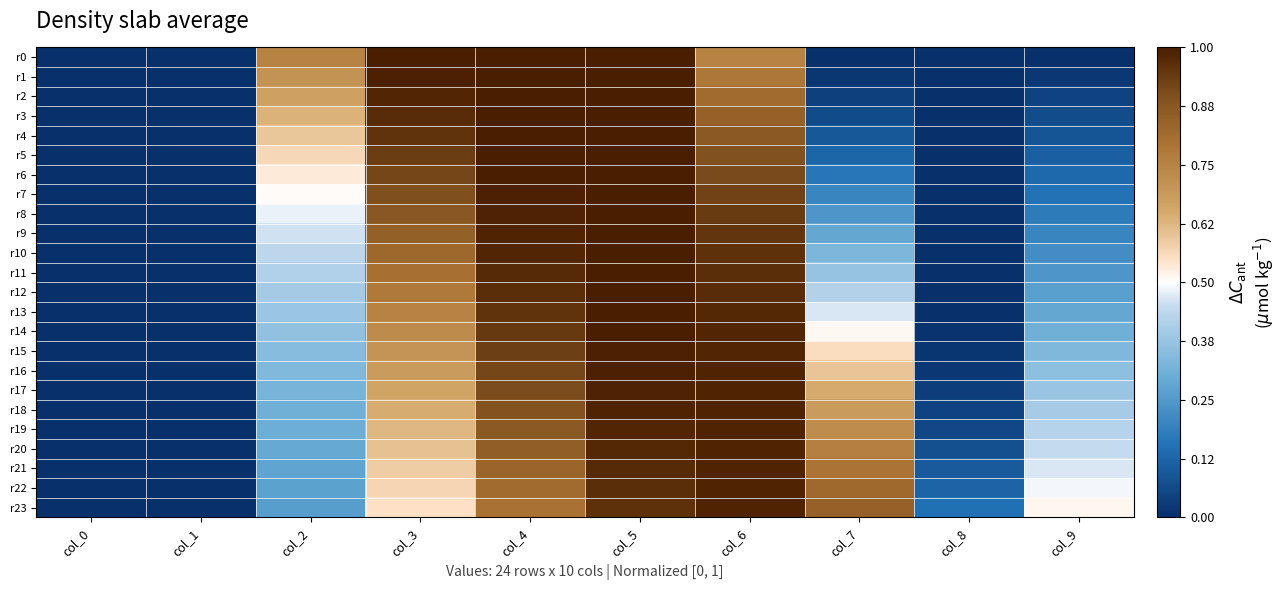

Reading left to right, what are all the values shown in this chart?

r0: col_0=0.0	col_1=0.0	col_2=0.8	col_3=1.0	col_4=1.0	col_5=1.0	col_6=0.8	col_7=0.0	col_8=0.0	col_9=0.0
r1: col_0=0.0	col_1=0.0	col_2=0.7	col_3=1.0	col_4=1.0	col_5=1.0	col_6=0.8	col_7=0.0	col_8=0.0	col_9=0.0
r2: col_0=0.0	col_1=0.0	col_2=0.7	col_3=1.0	col_4=1.0	col_5=1.0	col_6=0.8	col_7=0.0	col_8=0.0	col_9=0.0
r3: col_0=0.0	col_1=0.0	col_2=0.6	col_3=1.0	col_4=1.0	col_5=1.0	col_6=0.8	col_7=0.1	col_8=0.0	col_9=0.1
r4: col_0=0.0	col_1=0.0	col_2=0.6	col_3=1.0	col_4=1.0	col_5=1.0	col_6=0.9	col_7=0.1	col_8=0.0	col_9=0.1
r5: col_0=0.0	col_1=0.0	col_2=0.6	col_3=0.9	col_4=1.0	col_5=1.0	col_6=0.9	col_7=0.1	col_8=0.0	col_9=0.1
r6: col_0=0.0	col_1=0.0	col_2=0.5	col_3=0.9	col_4=1.0	col_5=1.0	col_6=0.9	col_7=0.2	col_8=0.0	col_9=0.1
r7: col_0=0.0	col_1=0.0	col_2=0.5	col_3=0.9	col_4=1.0	col_5=1.0	col_6=0.9	col_7=0.2	col_8=0.0	col_9=0.2
r8: col_0=0.0	col_1=0.0	col_2=0.5	col_3=0.9	col_4=1.0	col_5=1.0	col_6=0.9	col_7=0.2	col_8=0.0	col_9=0.2
r9: col_0=0.0	col_1=0.0	col_2=0.5	col_3=0.9	col_4=1.0	col_5=1.0	col_6=0.9	col_7=0.3	col_8=0.0	col_9=0.2
r10: col_0=0.0	col_1=0.0	col_2=0.4	col_3=0.8	col_4=1.0	col_5=1.0	col_6=1.0	col_7=0.3	col_8=0.0	col_9=0.2
r11: col_0=0.0	col_1=0.0	col_2=0.4	col_3=0.8	col_4=1.0	col_5=1.0	col_6=1.0	col_7=0.4	col_8=0.0	col_9=0.2
r12: col_0=0.0	col_1=0.0	col_2=0.4	col_3=0.8	col_4=1.0	col_5=1.0	col_6=1.0	col_7=0.4	col_8=0.0	col_9=0.3
r13: col_0=0.0	col_1=0.0	col_2=0.4	col_3=0.8	col_4=1.0	col_5=1.0	col_6=1.0	col_7=0.5	col_8=0.0	col_9=0.3
r14: col_0=0.0	col_1=0.0	col_2=0.4	col_3=0.7	col_4=0.9	col_5=1.0	col_6=1.0	col_7=0.5	col_8=0.0	col_9=0.3
r15: col_0=0.0	col_1=0.0	col_2=0.3	col_3=0.7	col_4=0.9	col_5=1.0	col_6=1.0	col_7=0.6	col_8=0.0	col_9=0.3
r16: col_0=0.0	col_1=0.0	col_2=0.3	col_3=0.7	col_4=0.9	col_5=1.0	col_6=1.0	col_7=0.6	col_8=0.0	col_9=0.4
r17: col_0=0.0	col_1=0.0	col_2=0.3	col_3=0.7	col_4=0.9	col_5=1.0	col_6=1.0	col_7=0.6	col_8=0.0	col_9=0.4
r18: col_0=0.0	col_1=0.0	col_2=0.3	col_3=0.6	col_4=0.9	col_5=1.0	col_6=1.0	col_7=0.7	col_8=0.0	col_9=0.4
r19: col_0=0.0	col_1=0.0	col_2=0.3	col_3=0.6	col_4=0.9	col_5=1.0	col_6=1.0	col_7=0.7	col_8=0.1	col_9=0.4
r20: col_0=0.0	col_1=0.0	col_2=0.3	col_3=0.6	col_4=0.9	col_5=1.0	col_6=1.0	col_7=0.8	col_8=0.1	col_9=0.4
r21: col_0=0.0	col_1=0.0	col_2=0.3	col_3=0.6	col_4=0.8	col_5=1.0	col_6=1.0	col_7=0.8	col_8=0.1	col_9=0.5
r22: col_0=0.0	col_1=0.0	col_2=0.3	col_3=0.6	col_4=0.8	col_5=1.0	col_6=1.0	col_7=0.8	col_8=0.1	col_9=0.5
r23: col_0=0.0	col_1=0.0	col_2=0.3	col_3=0.6	col_4=0.8	col_5=1.0	col_6=1.0	col_7=0.8	col_8=0.2	col_9=0.5